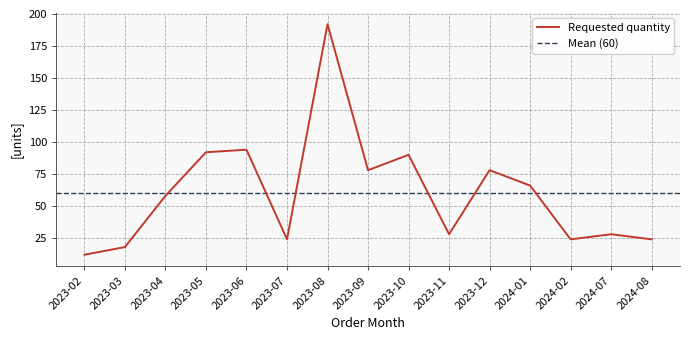

Reading left to right, transcribe all the data shown in this chart.

12	18	58	92	94	24	192	78	90	28	78	66	24	28	24